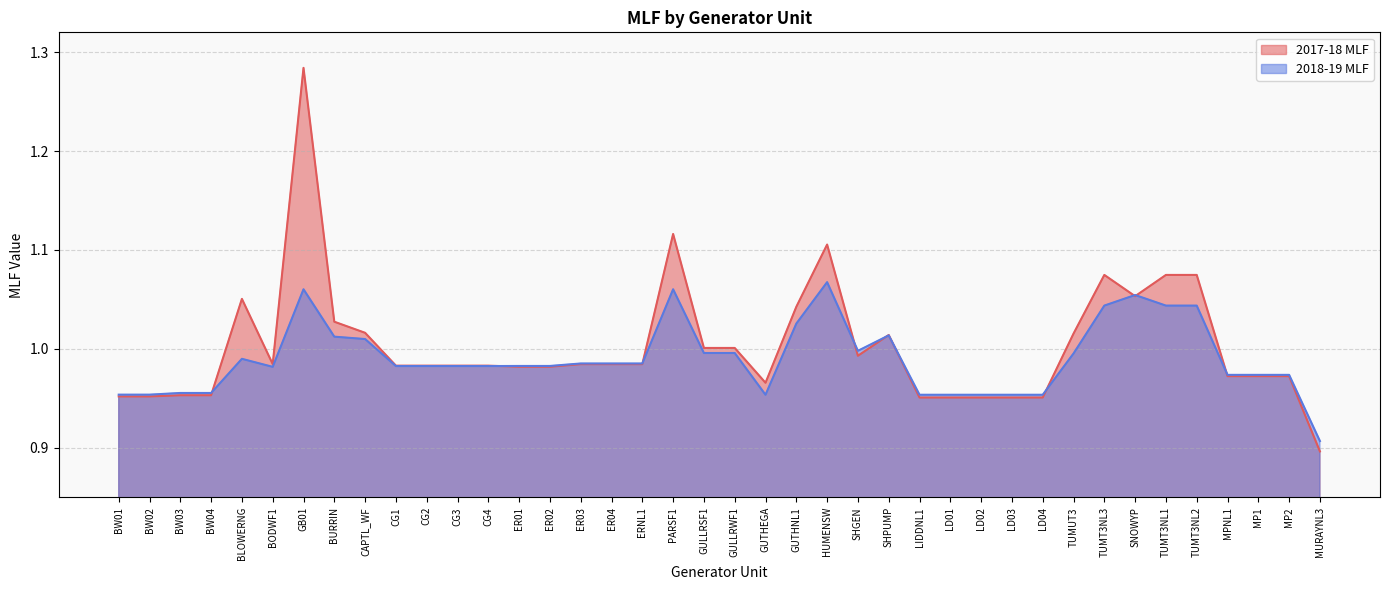

At which category does 2018-19 MLF reach its first local peak?

BLOWERNG